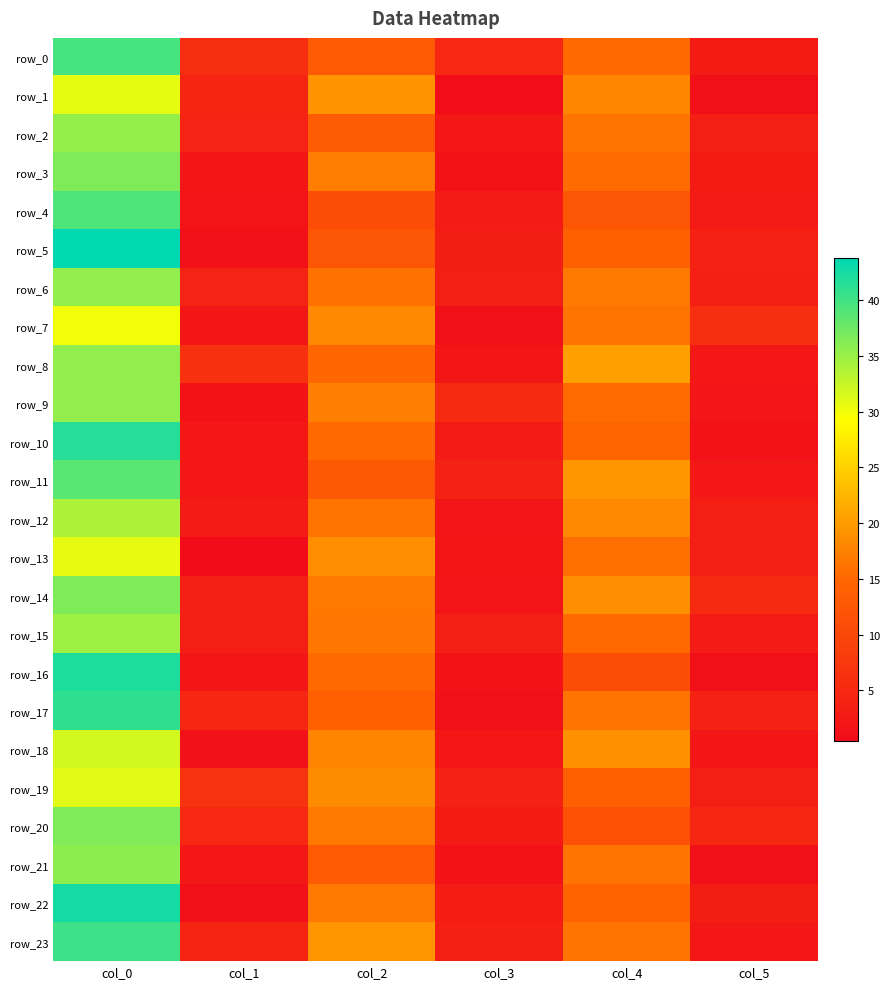

What is the difference between the row_5 values at col_3 and col_1?

1.9